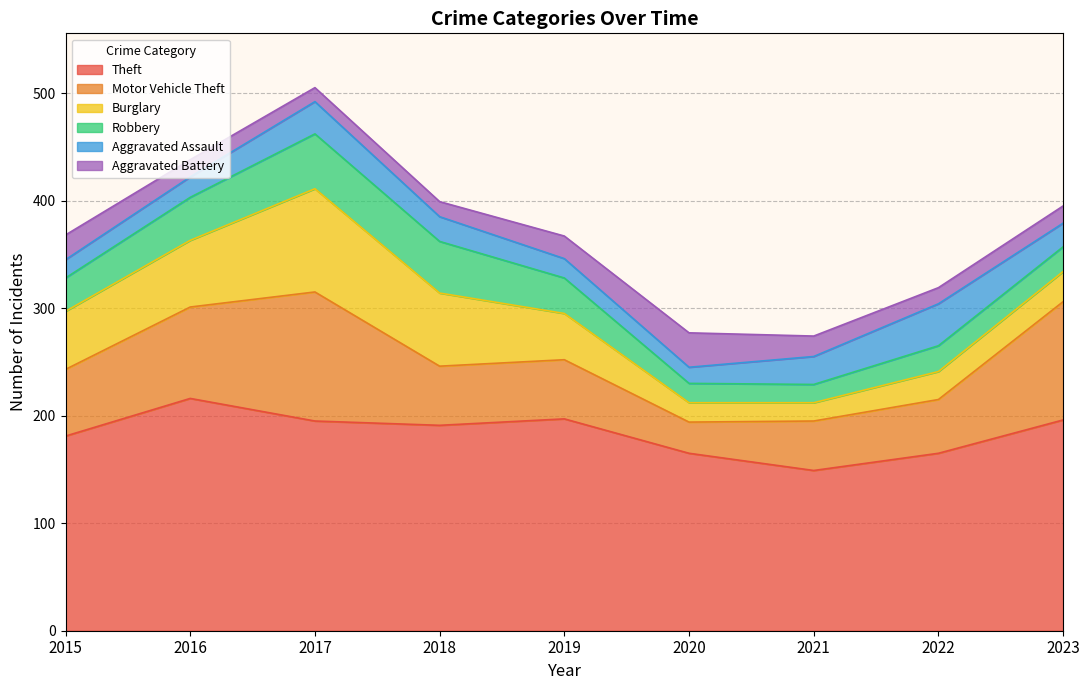

Does the chart display data point markers on the line(s)?

No